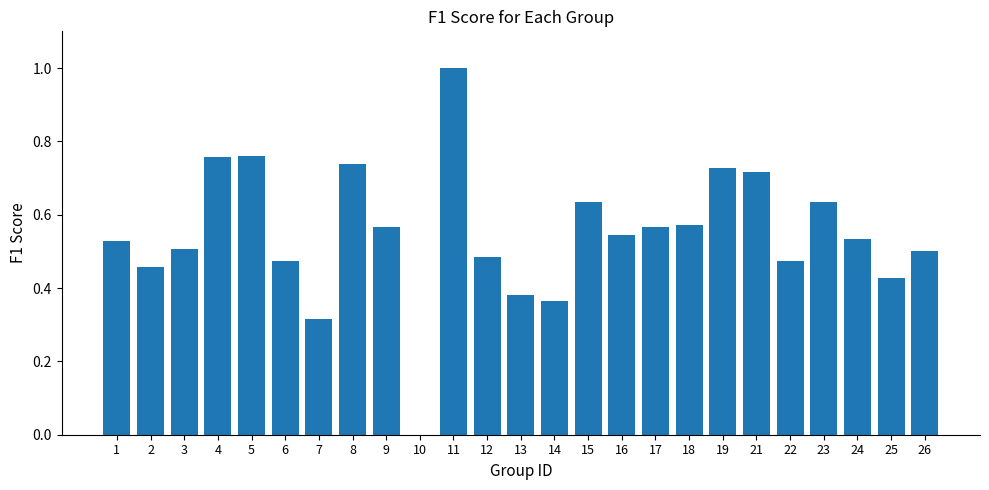

What is the sum of the values at 21 and 22?

1.2